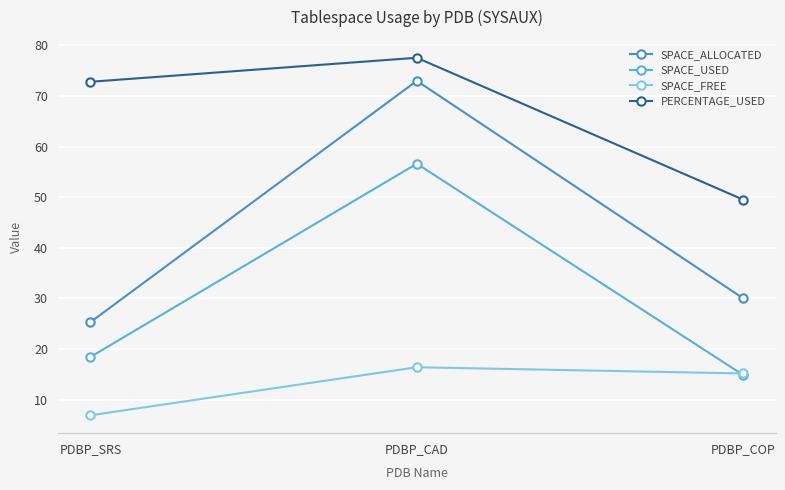

Rank the categories by SPACE_ALLOCATED value from highest to lowest.

PDBP_CAD, PDBP_COP, PDBP_SRS